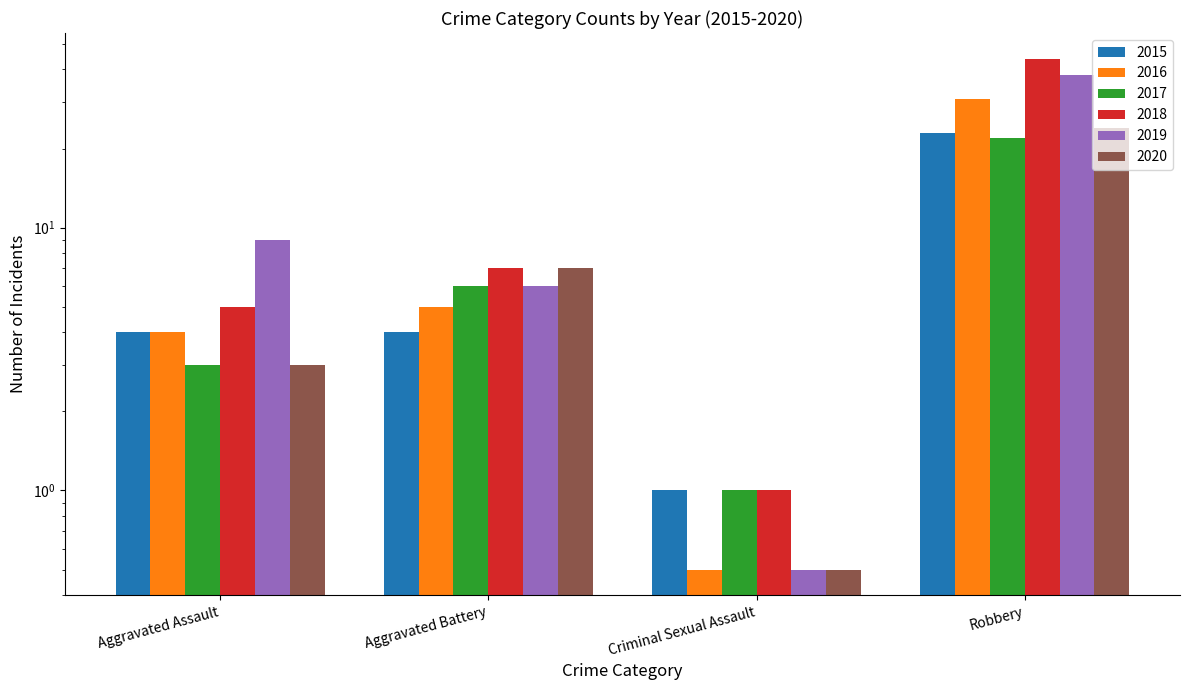

The value of 2015 at Aggravated Assault is 6.0. True or false?

False